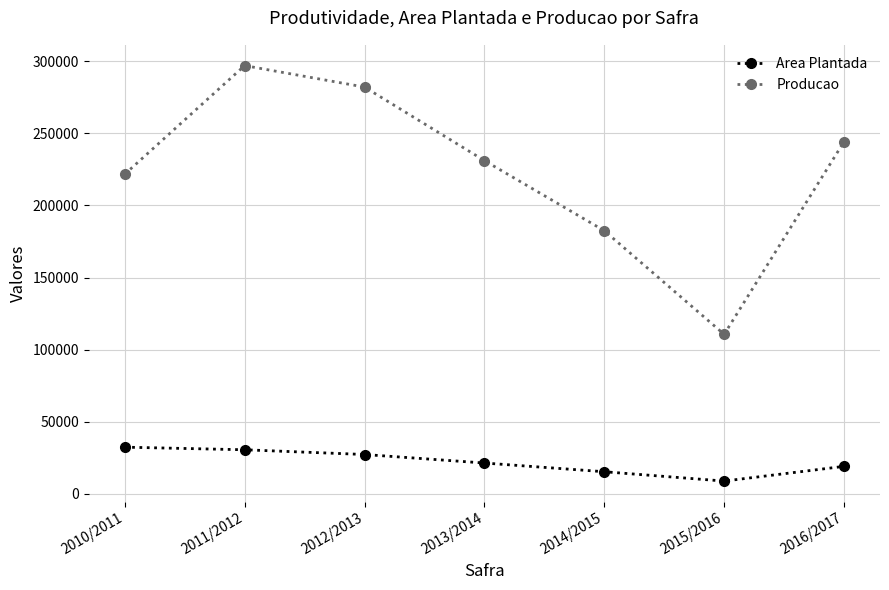

Reading left to right, list all the values displayed in this chart.

Area Plantada: 2010/2011=32448	2011/2012=30642	2012/2013=27365	2013/2014=21461	2014/2015=15426	2015/2016=8954	2016/2017=19149
Producao: 2010/2011=221562	2011/2012=296814	2012/2013=281942	2013/2014=231007	2014/2015=182432	2015/2016=110629	2016/2017=244092